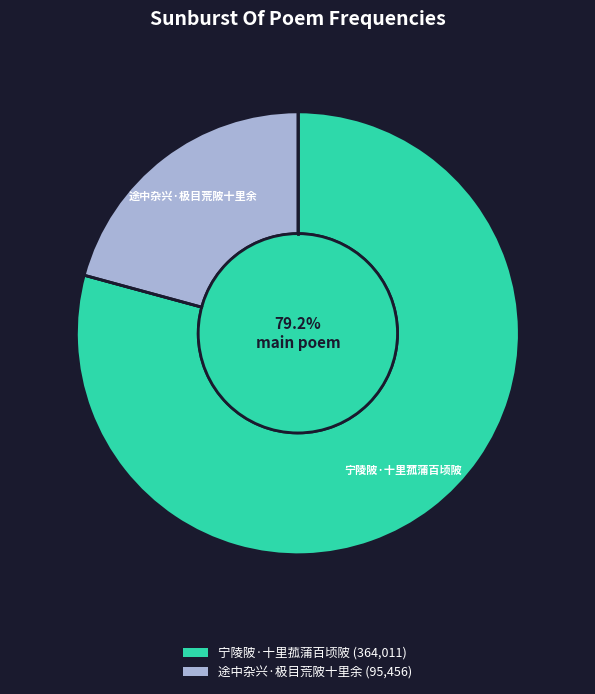

Which category accounts for the majority?

宁陵陂·十里菰蒲百顷陂